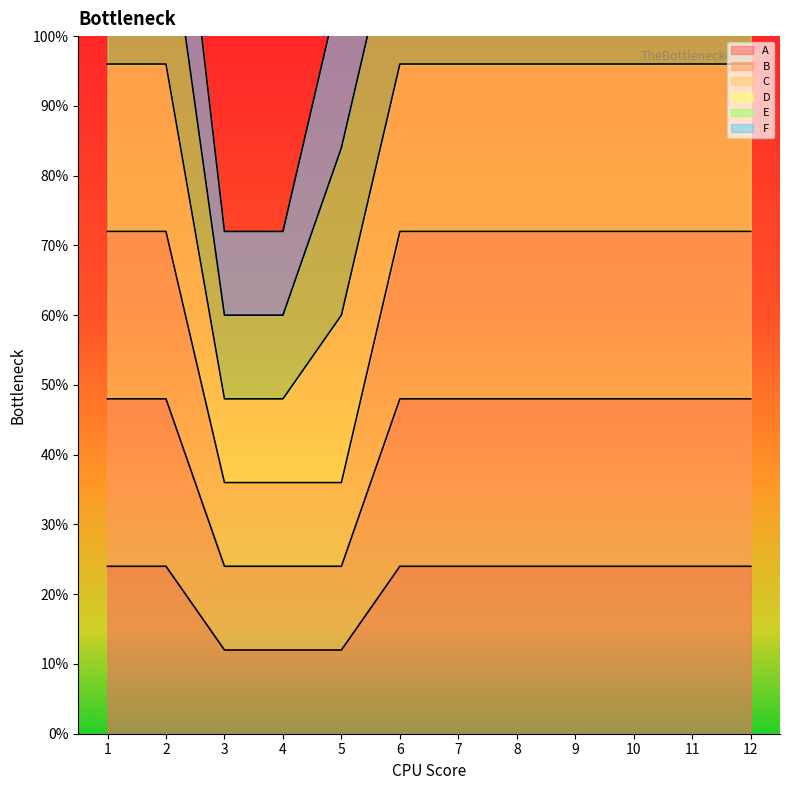

What is the difference between the A values at 5 and 6?

12